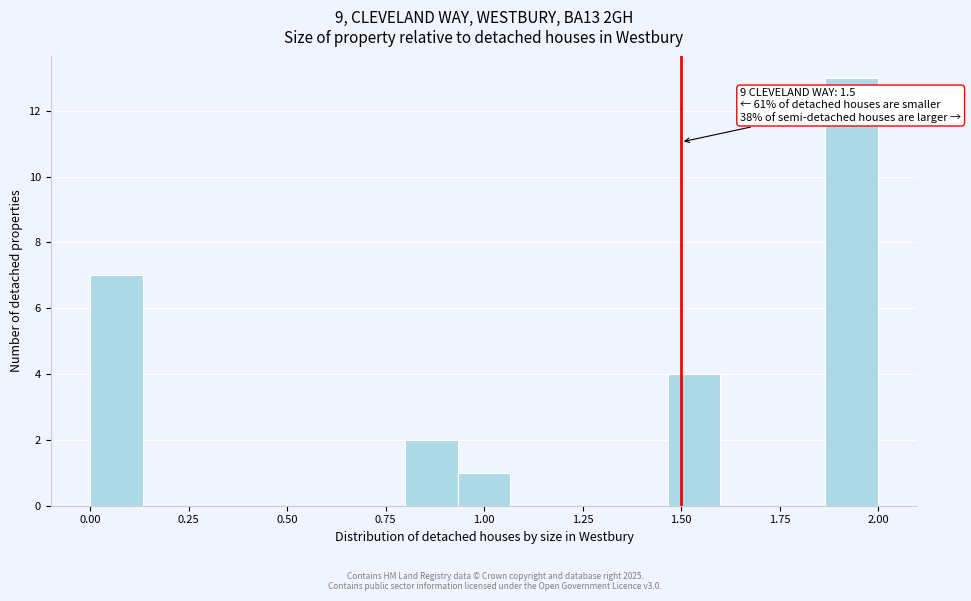

Around what value on the x-axis is the tallest bar? Give the approximate position of its centre, as read against the axis.

1.95